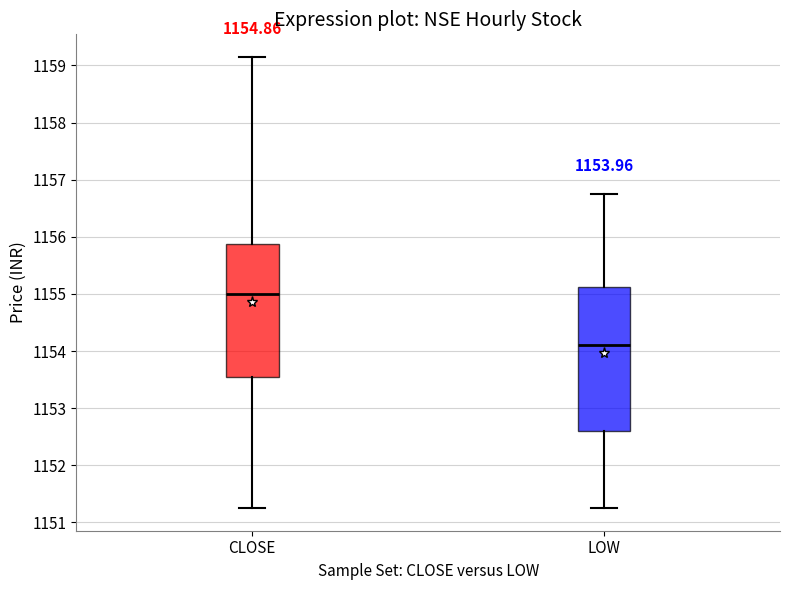

Which box's median line is the highest?

CLOSE